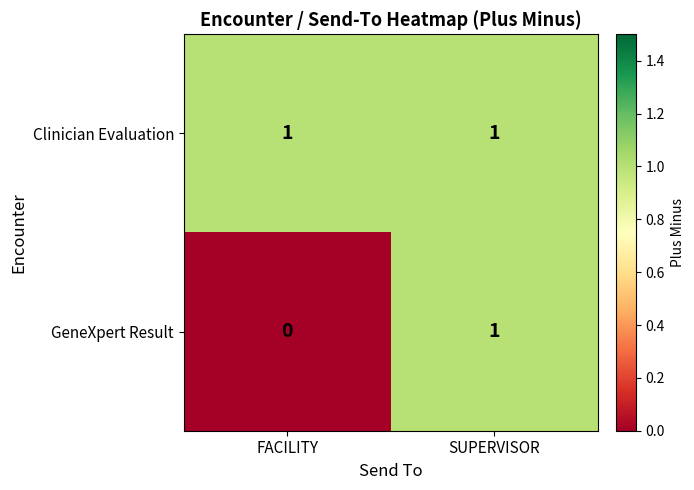

Between FACILITY and SUPERVISOR, which series saw the biggest shift?

GeneXpert Result